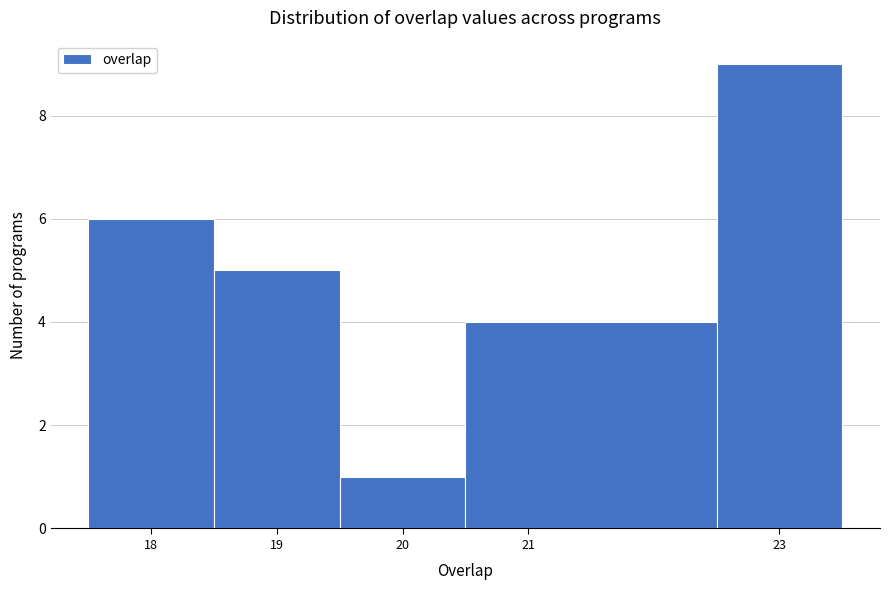

Reading left to right, list every bar in this chart as the range it spans on the x-axis followed by its height. The values are not printed on the chart, so give them approximately, as read against the axis.

17.5 to 18.5: 6
18.5 to 19.5: 5
19.5 to 20.5: 1
20.5 to 22.5: 4
22.5 to 23.5: 9